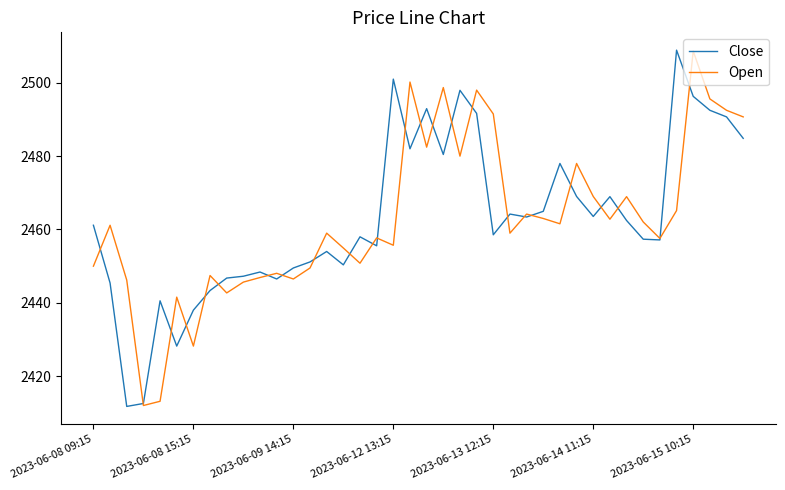

What is the minimum value for Open?

2412.0